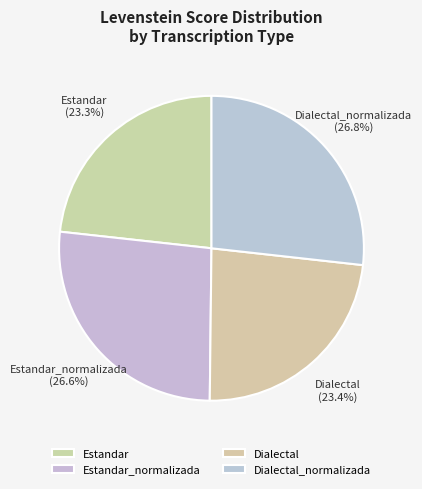

Is there a majority slice in this chart?

No